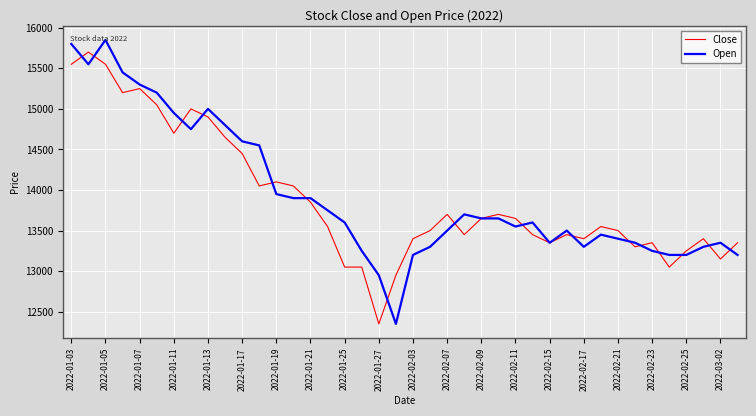

What is the lowest value of the Open series?

12350